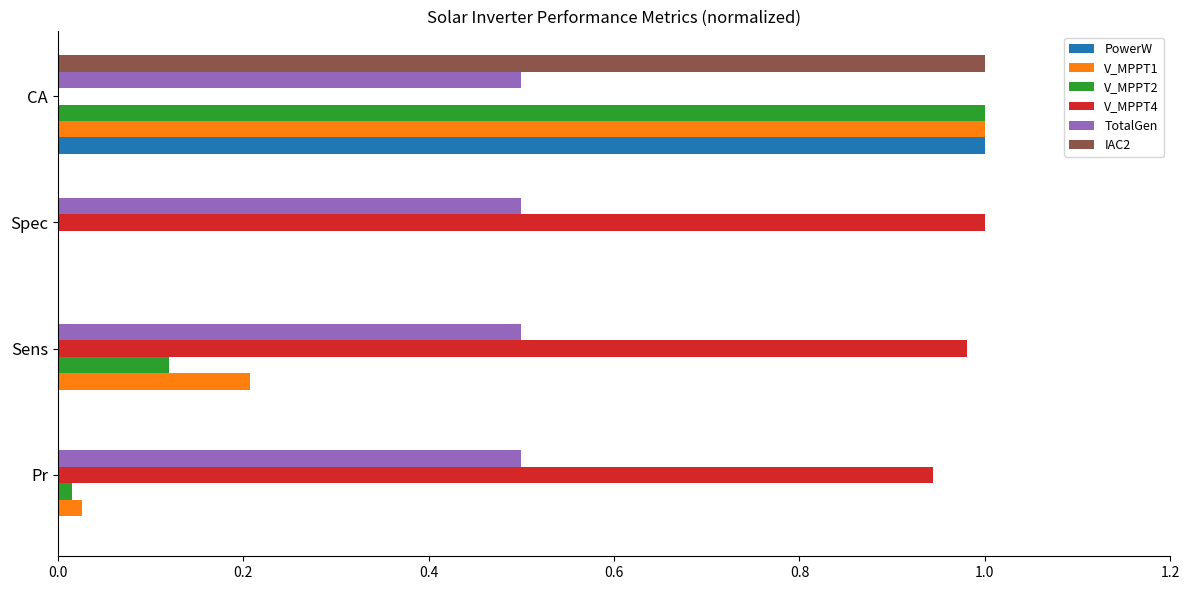

What value does the TotalGen series have at Sens?

0.5